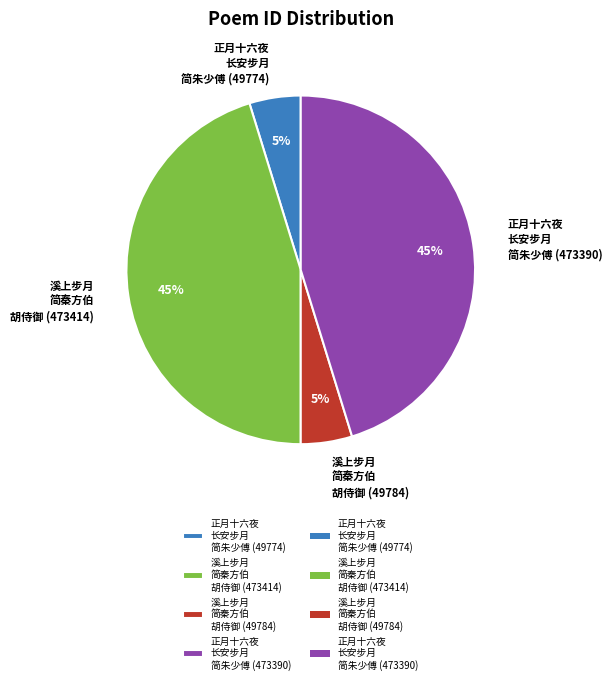

What percentage is the 正月十六夜 长安步月 简朱少傅 (49774) slice, to the nearest percent?

5%